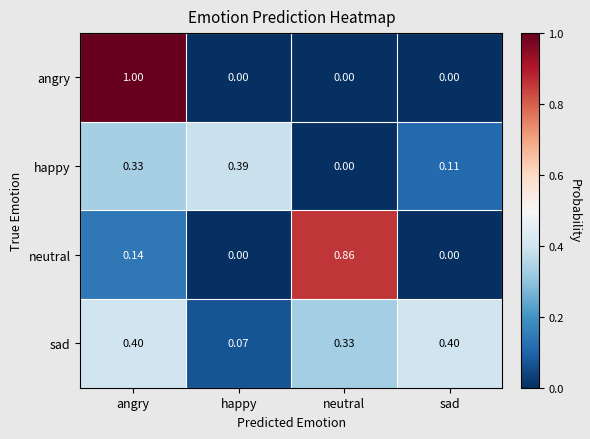

Rank the series by their maximum value, from lowest to highest.

happy, sad, neutral, angry